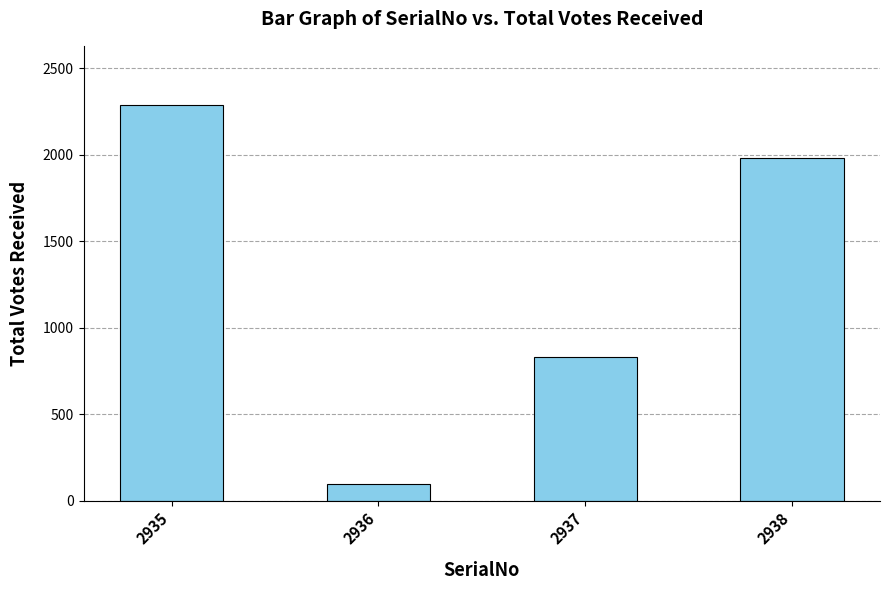

What is the value of the 2nd bar from the left?

96